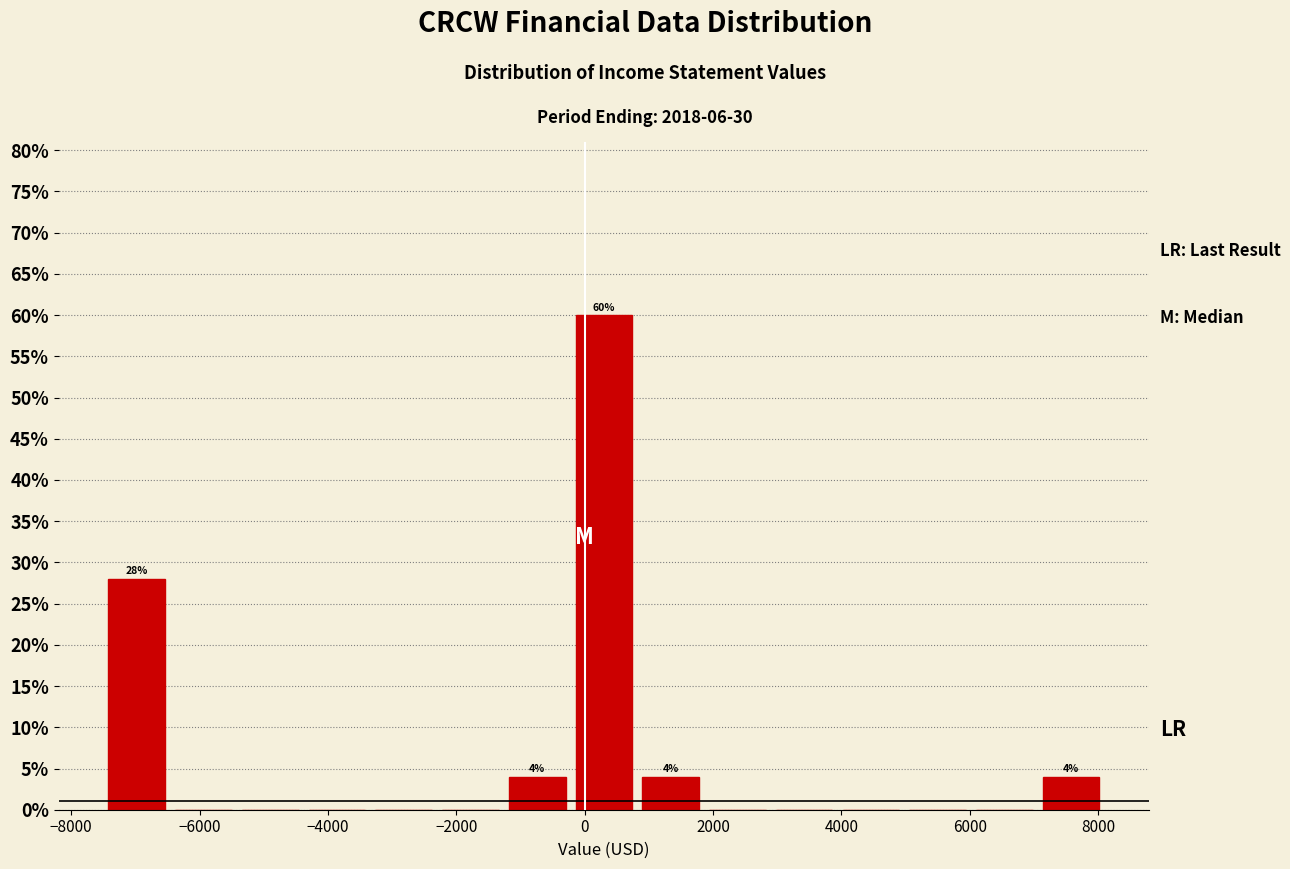

Which range on the x-axis has the tallest bar?

-220 to 820